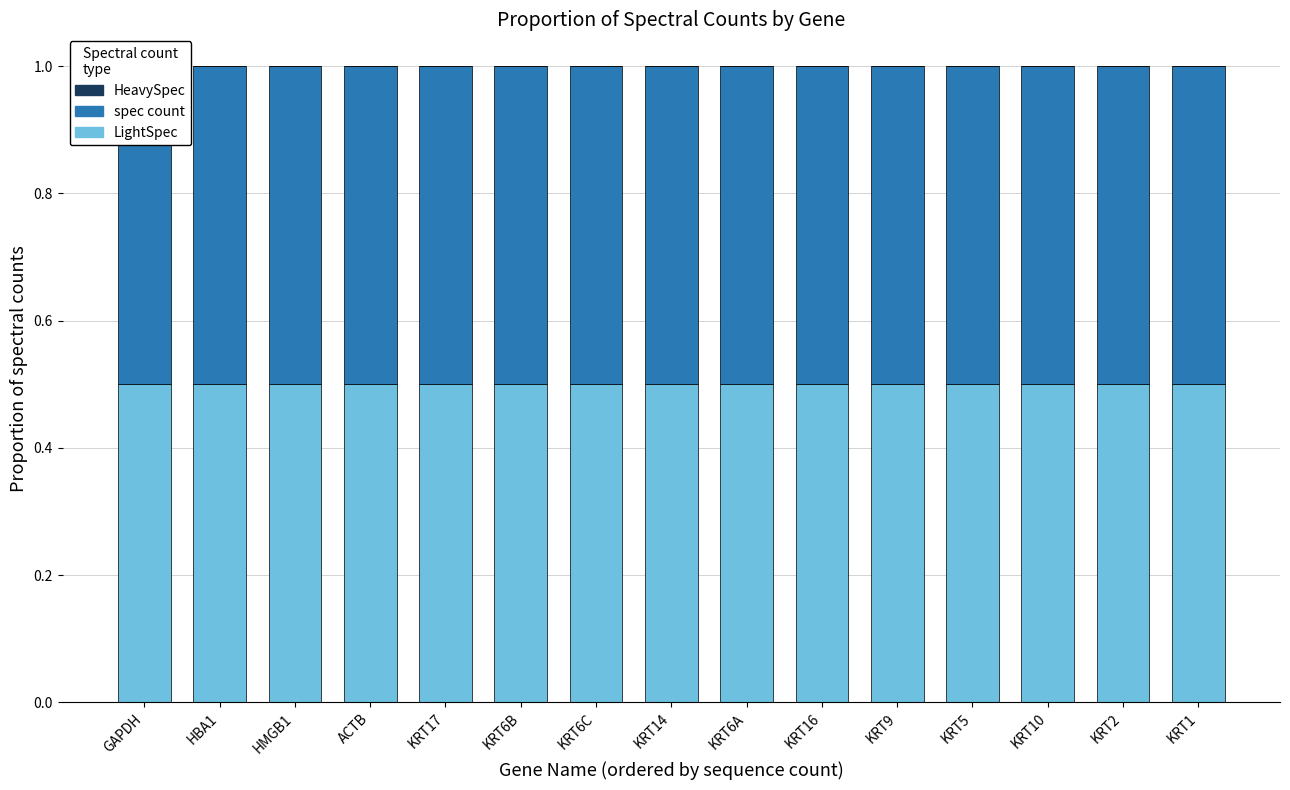

List the labels in order of spec count value, largest first.

GAPDH, HBA1, HMGB1, ACTB, KRT17, KRT6B, KRT6C, KRT14, KRT6A, KRT16, KRT9, KRT5, KRT10, KRT2, KRT1